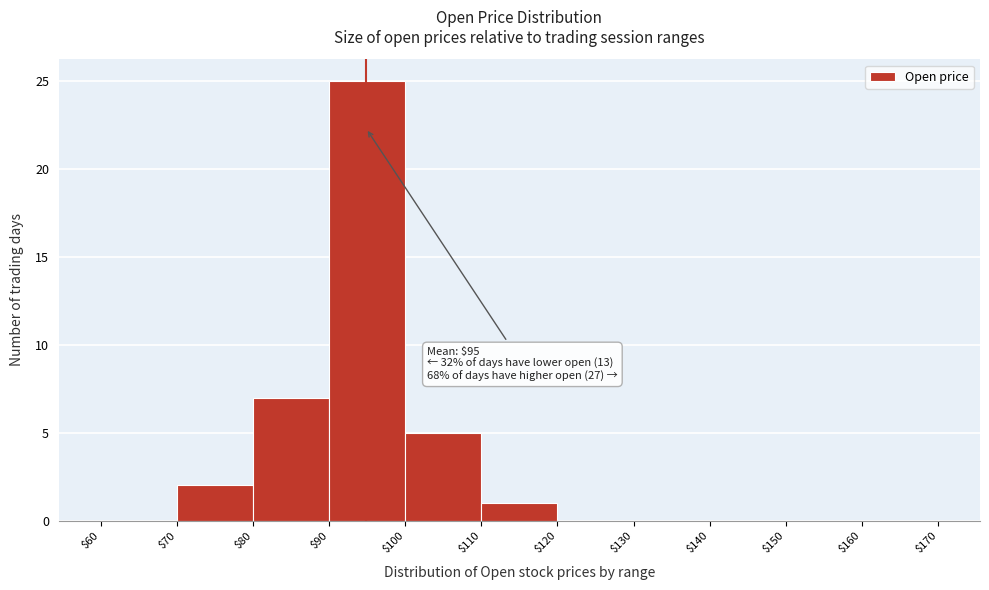

Which range on the x-axis has the tallest bar?

$90 to $100